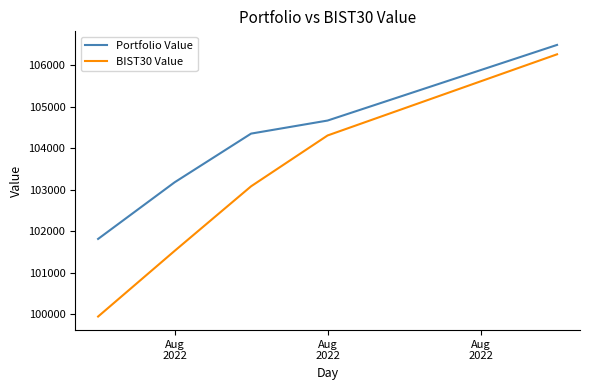

What is the sum of all BIST30 Value values?

515130.0